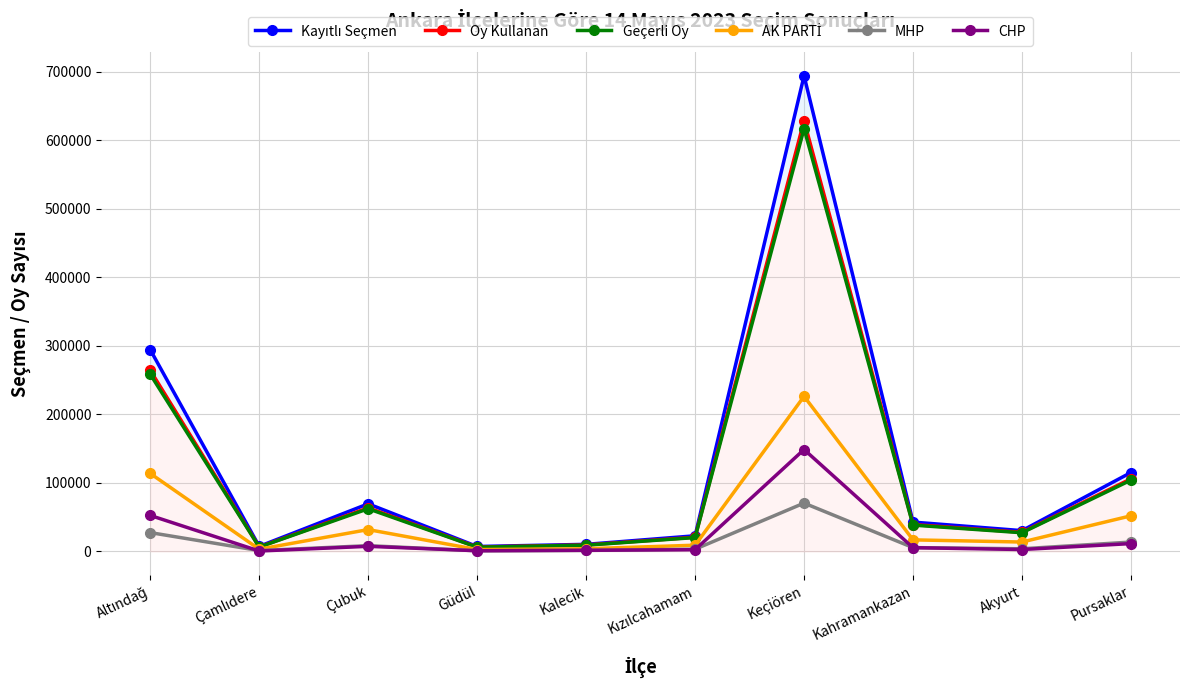

Is it true that CHP equals 5480 at Kahramankazan?

True